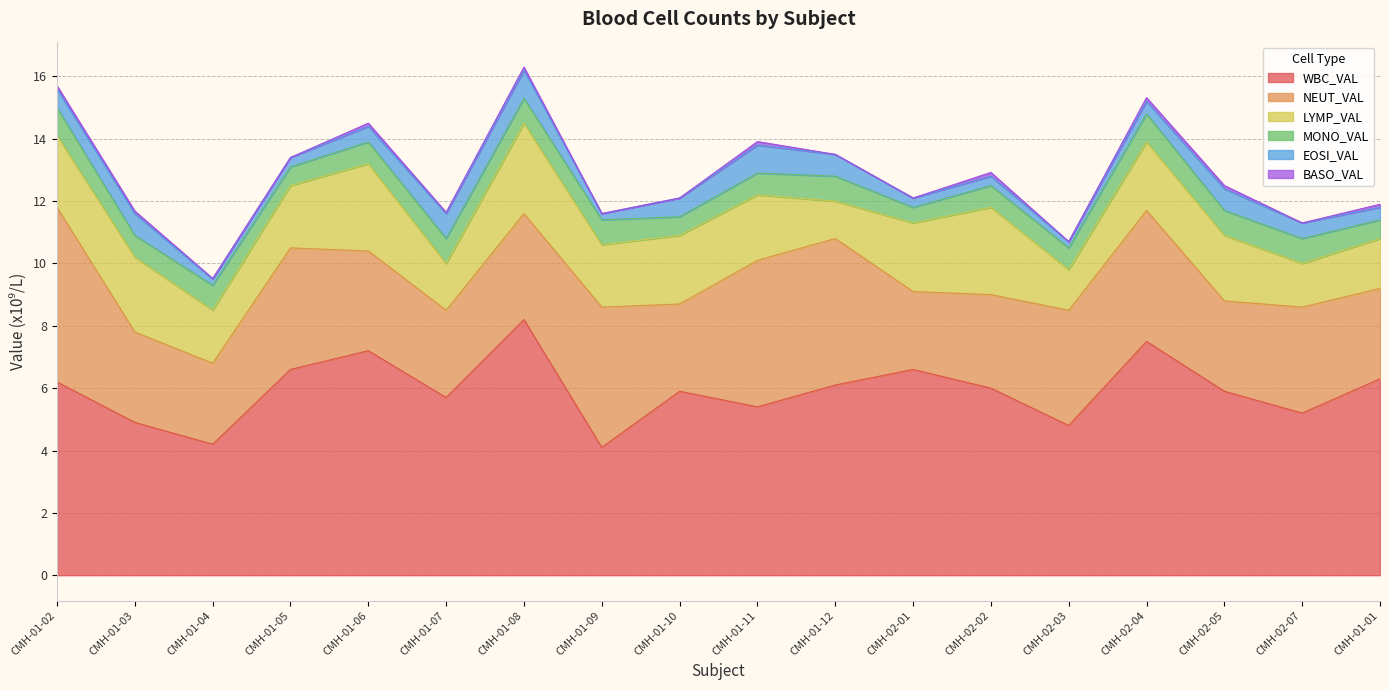

What is the difference between the highest and lowest values at CMH-01-02?

6.1